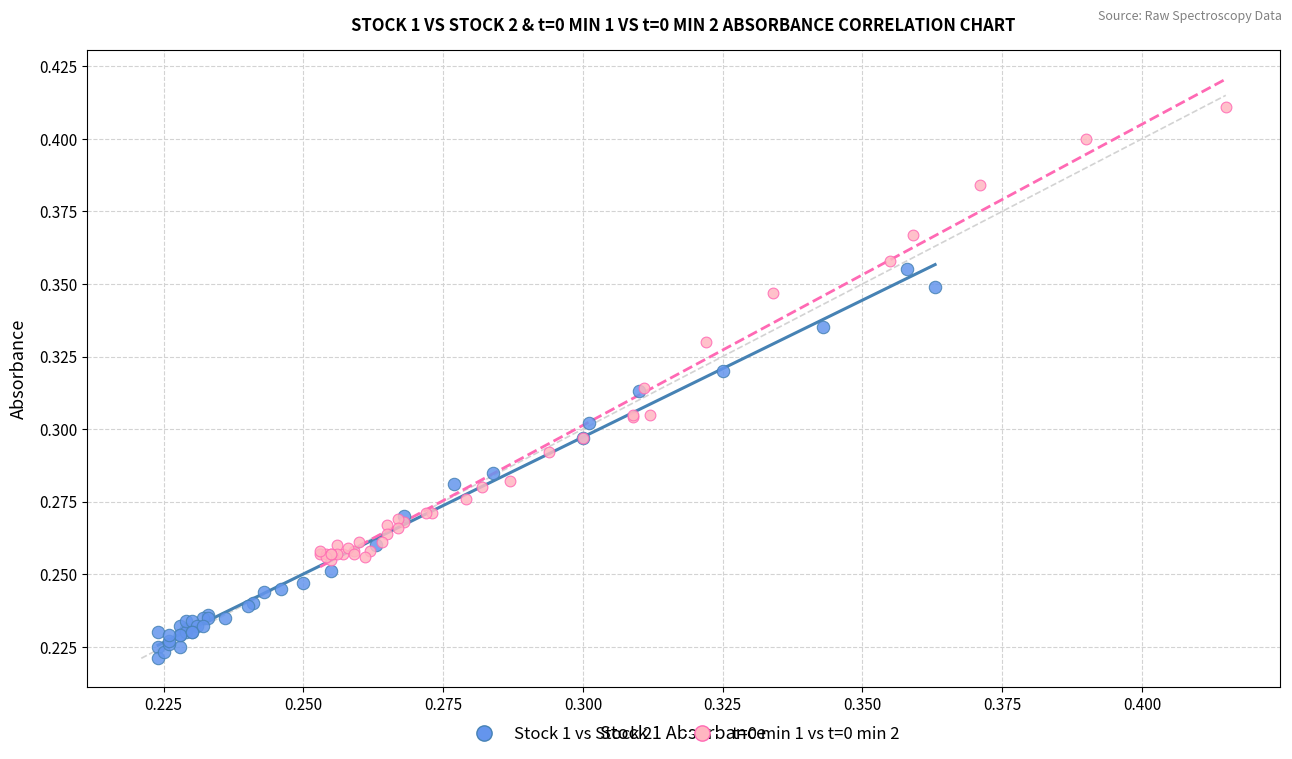

Which series reaches the maximum Y coordinate?

t=0 min 1 vs t=0 min 2